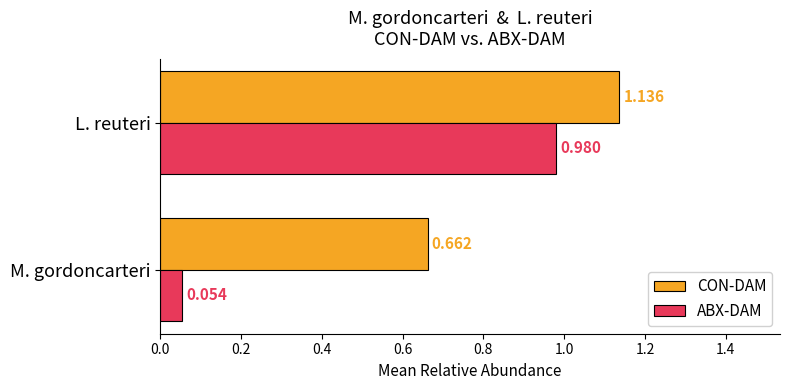

List the series in order of their overall mean, highest first.

CON-DAM, ABX-DAM